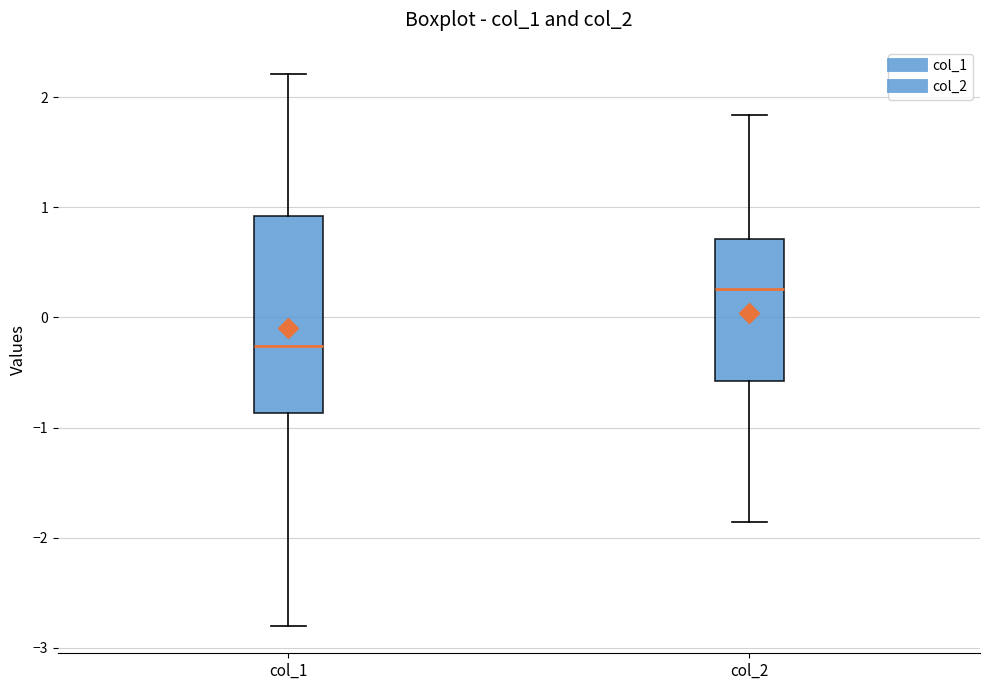

Reading left to right, transcribe this box plot: for each box, give where its median line is, the range the box spans, and where its two whiskers end, as read against the y-axis. The values are not printed on the chart, so give them approximately, as read against the axis.

col_1: median -0.3, box -0.9 to 0.9, whiskers -2.8 to 2.2
col_2: median 0.3, box -0.6 to 0.7, whiskers -1.9 to 1.8